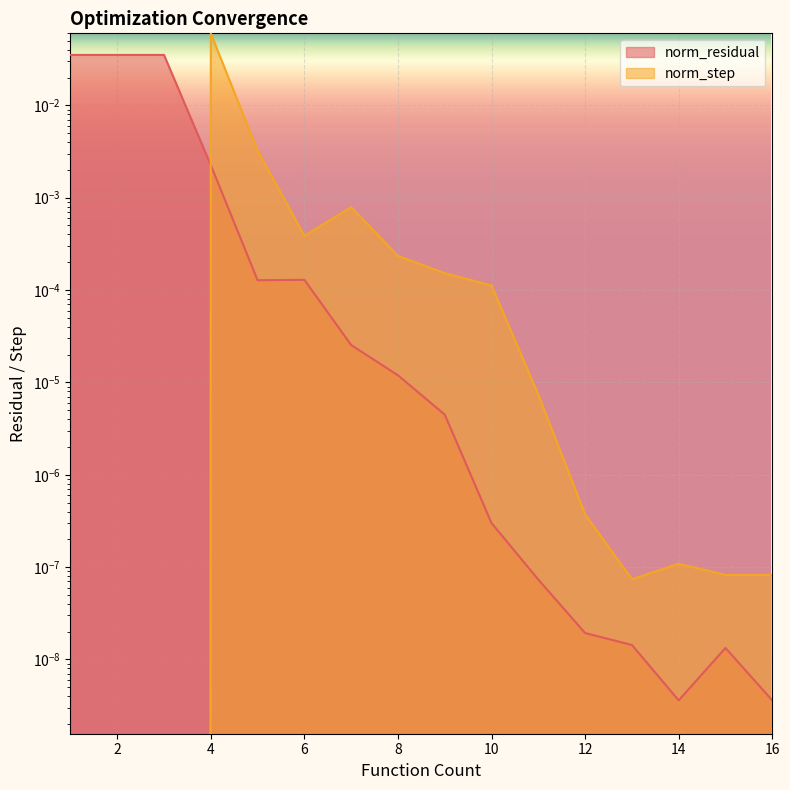

List the series in order of their overall mean, highest first.

norm_residual, norm_step